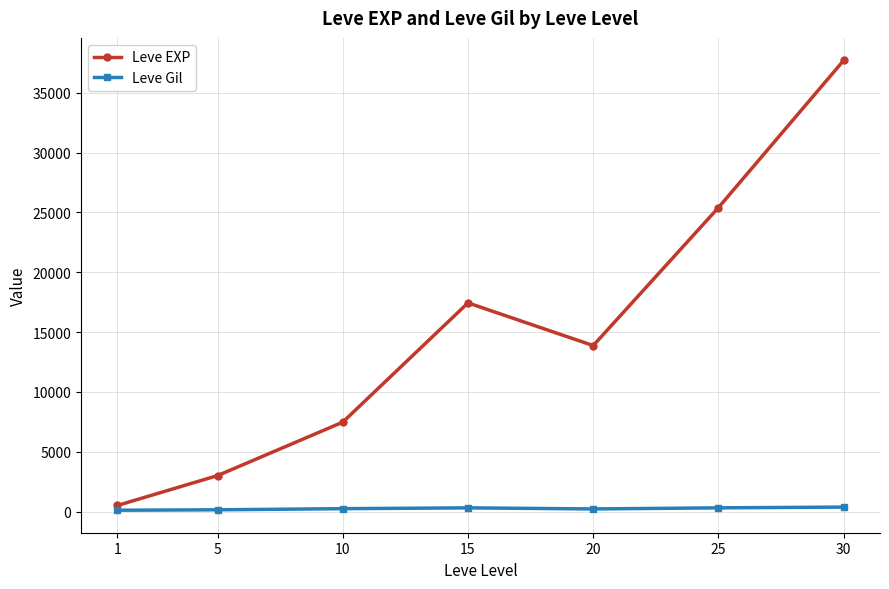

Which series changed the most between 15 and 30?

Leve EXP